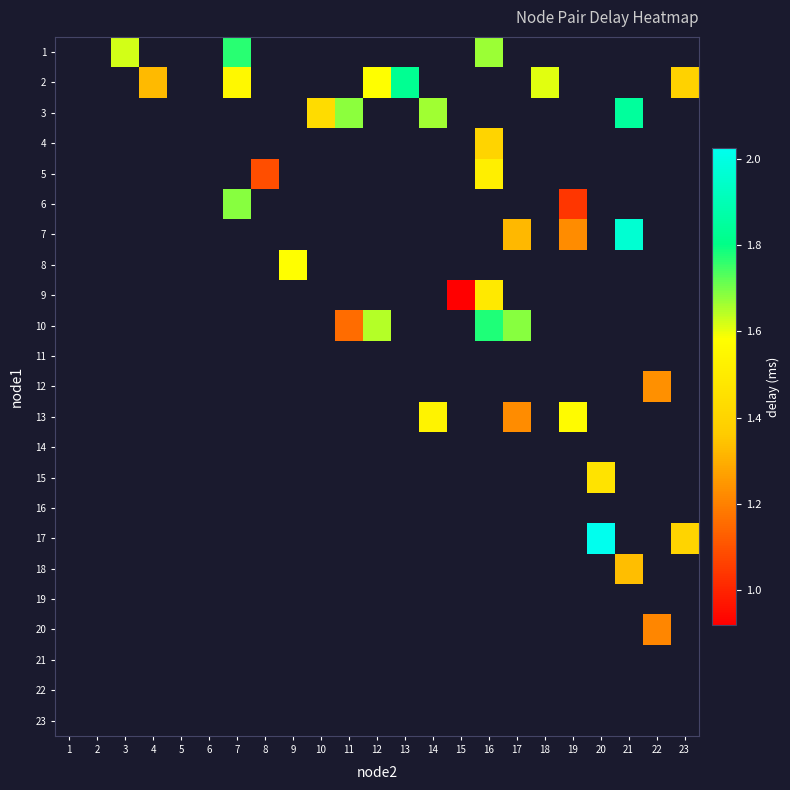

Which has a higher value, 3 or 5?

5